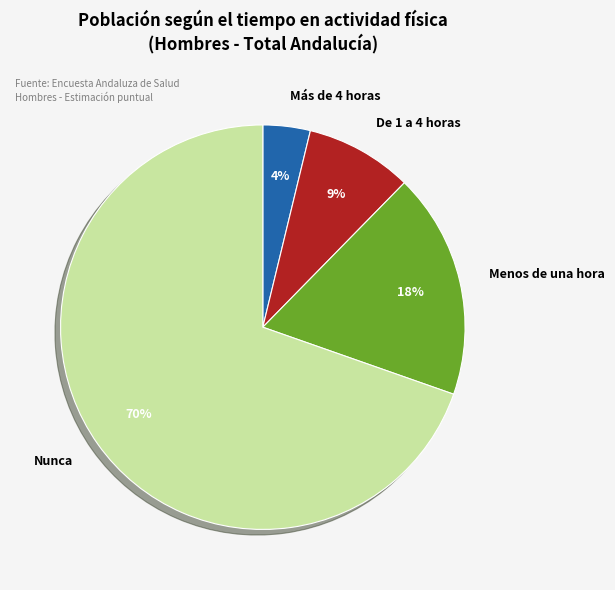

Does Nunca account for over 50% of the chart?

Yes